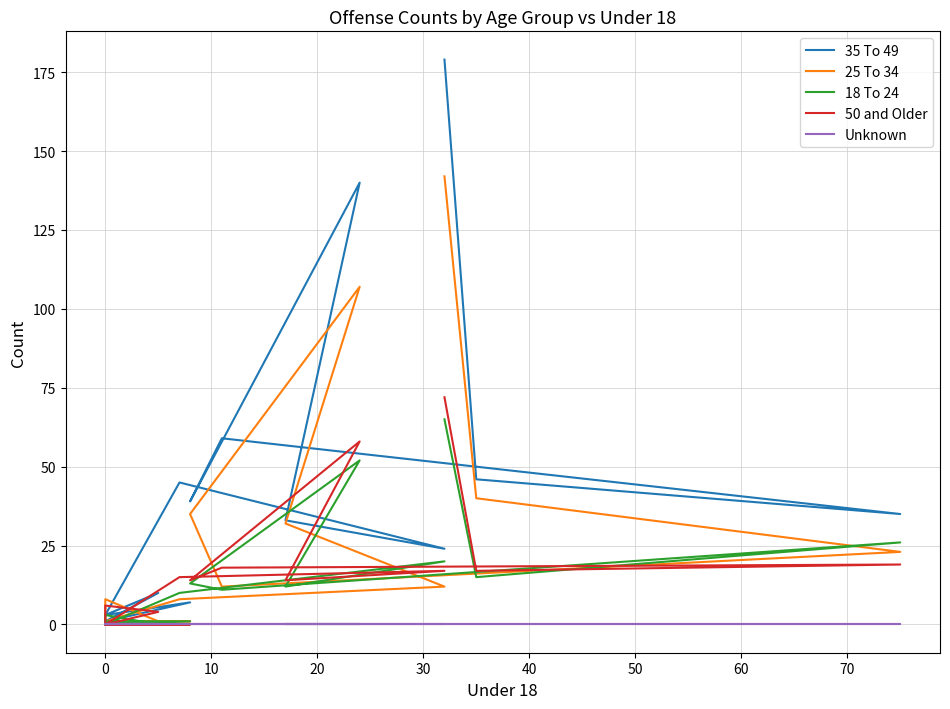

How many data points does each series have?

15